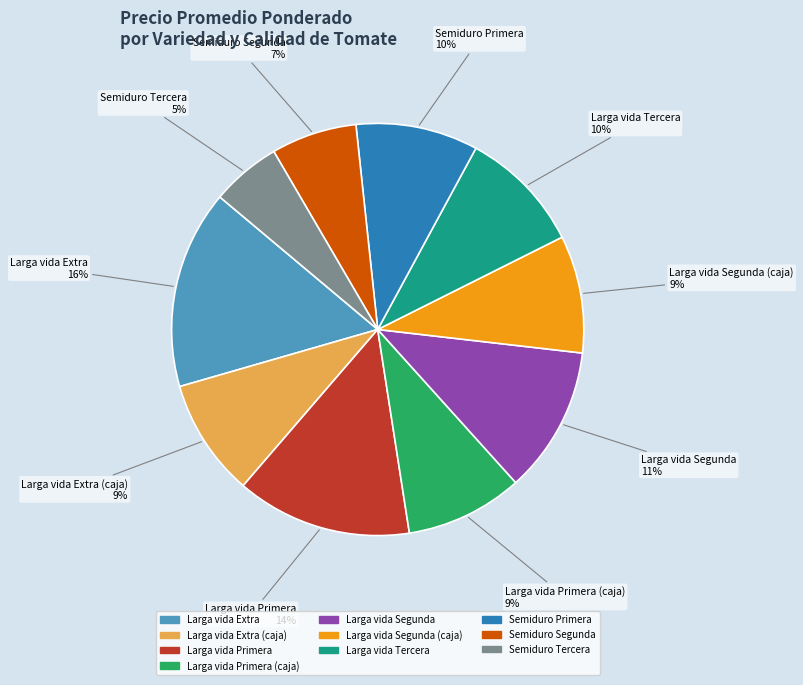

Between Semiduro Segunda and Larga vida Extra (caja), which is larger?

Larga vida Extra (caja)